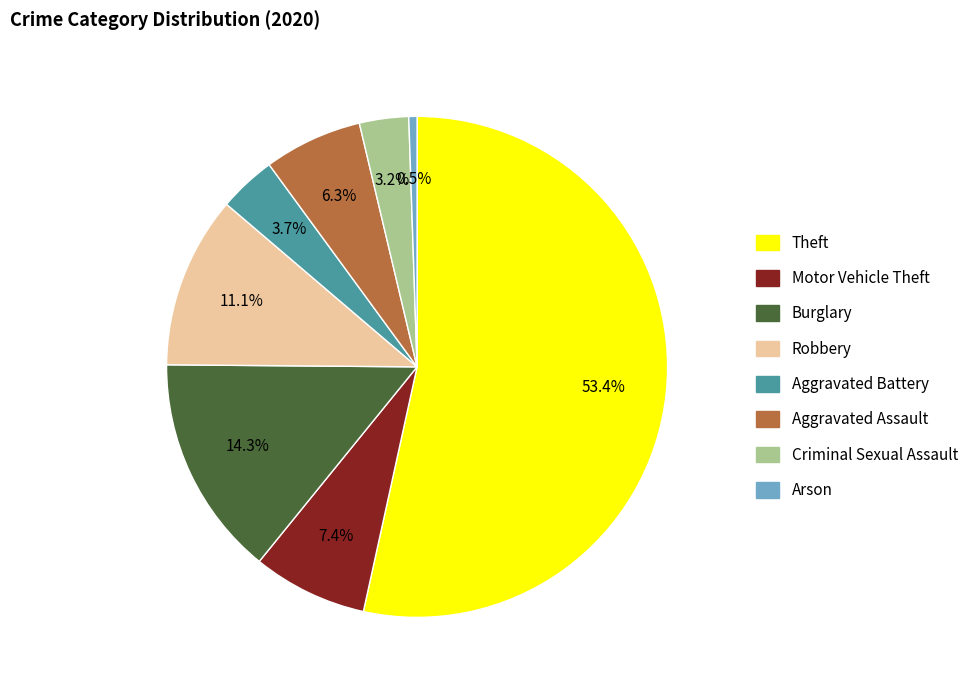

To the nearest percent, what is the difference between the largest and smallest slice percentages?

53%